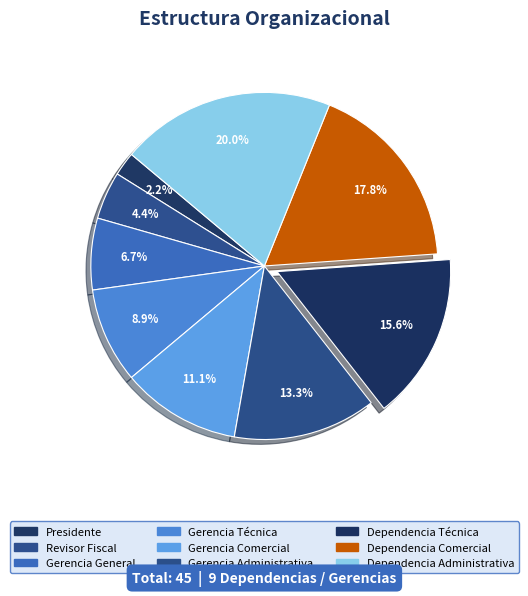

What is the total percentage of Gerencia General and Gerencia Administrativa?

20.0%